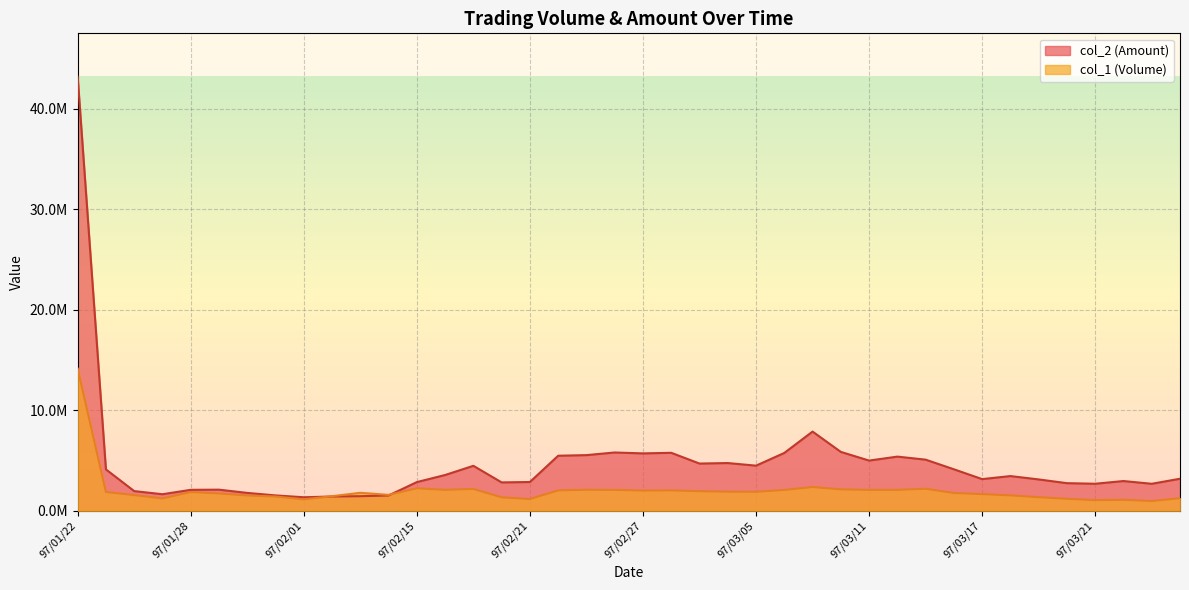

What is the label of the 4th point from the right?

97/03/21